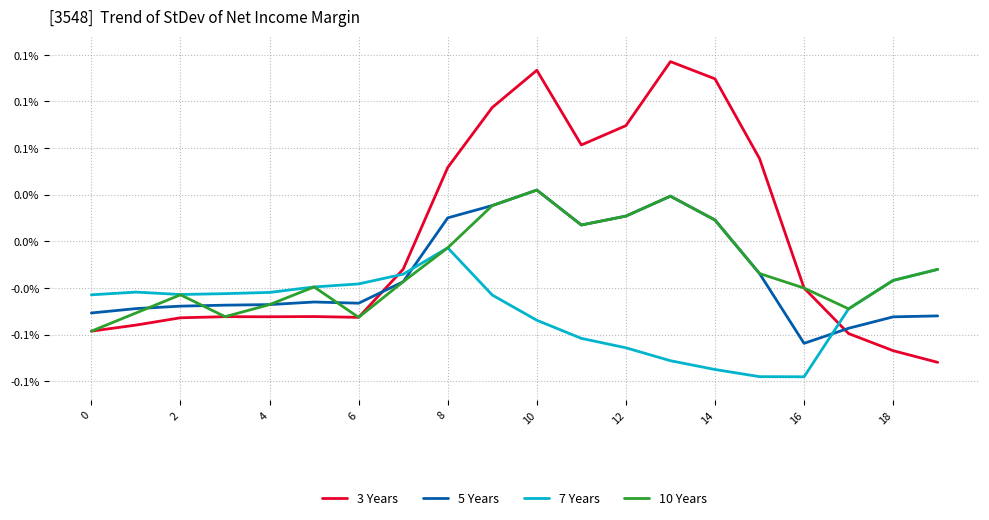

What are all the series names shown in the legend?

3 Years, 5 Years, 7 Years, 10 Years